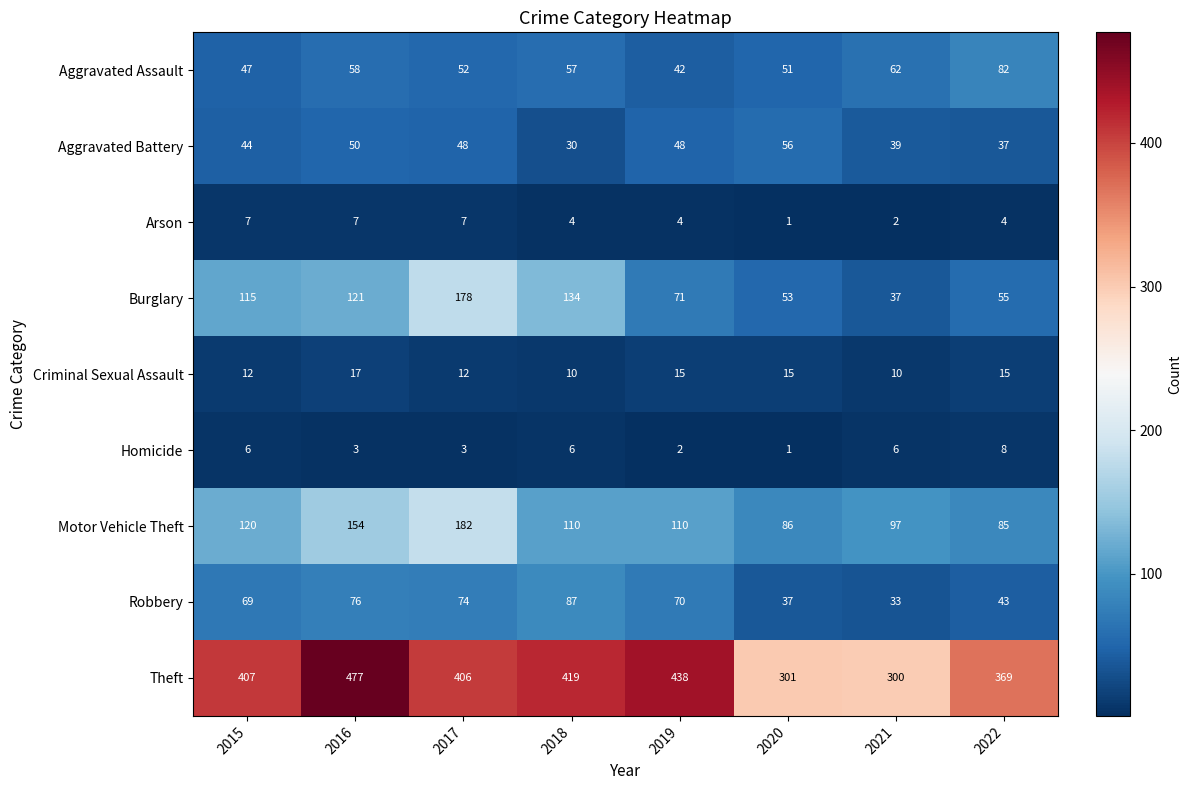

What is the difference between the highest and lowest values at 2020?

300